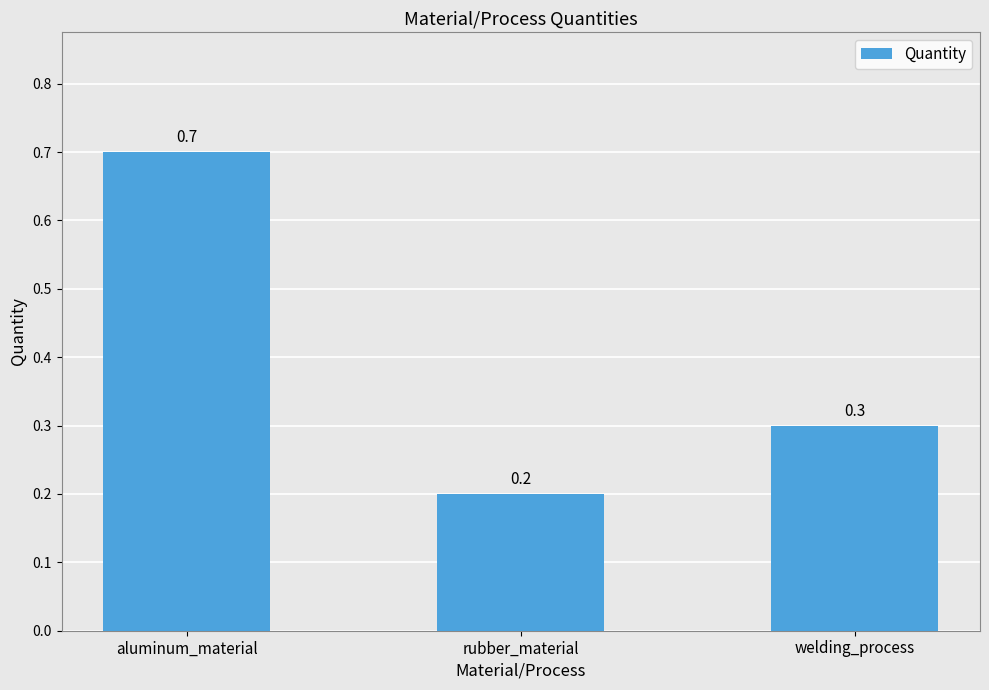

Rank the categories by value from lowest to highest.

rubber_material, welding_process, aluminum_material